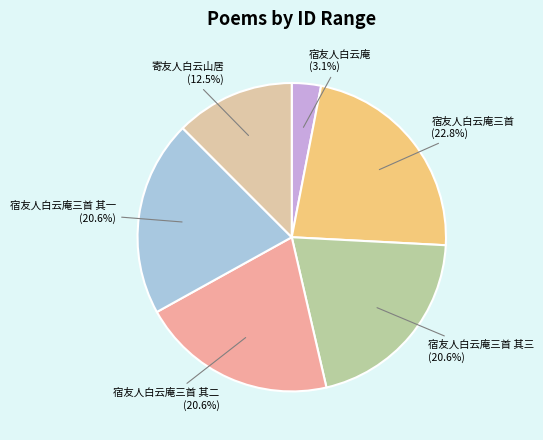

How many segments does this pie chart have?

6